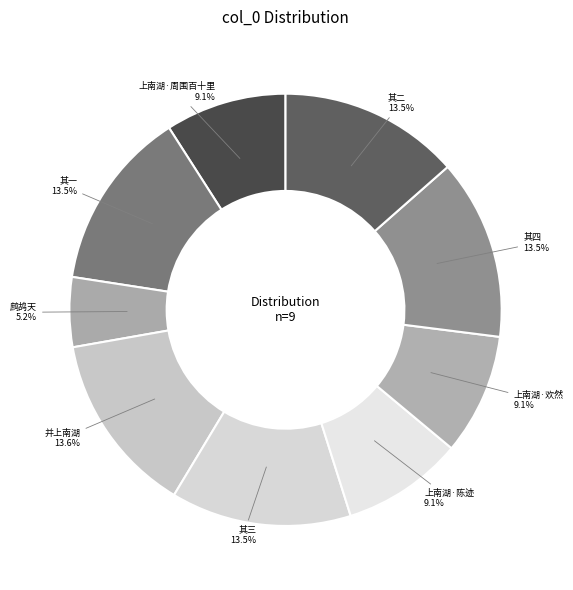

Approximately how many times larger is the value at 其三 compared to 并上南湖?

1.0